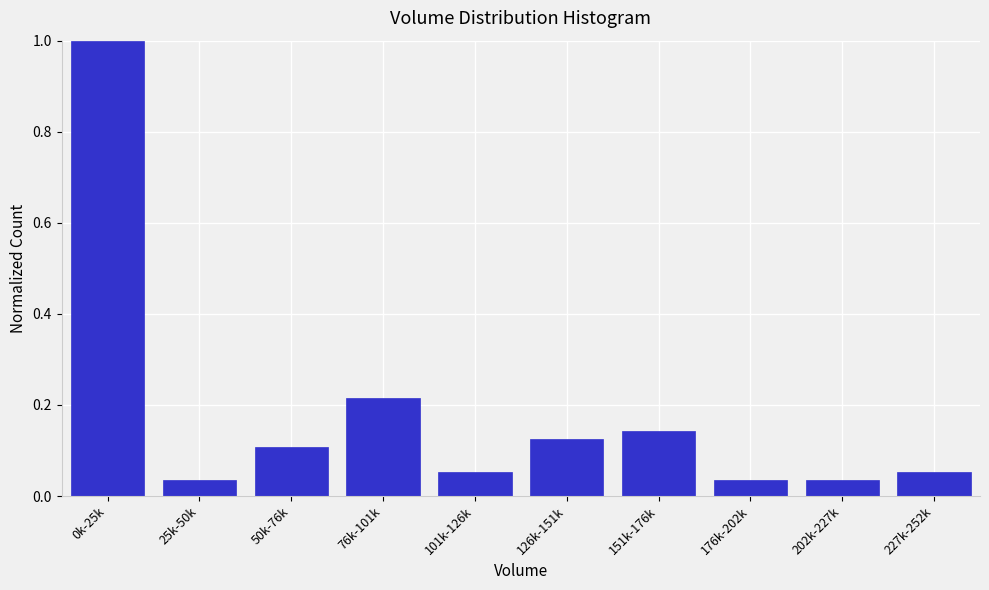

The chart shows a value of 0.3 at 76k-101k. True or false?

False